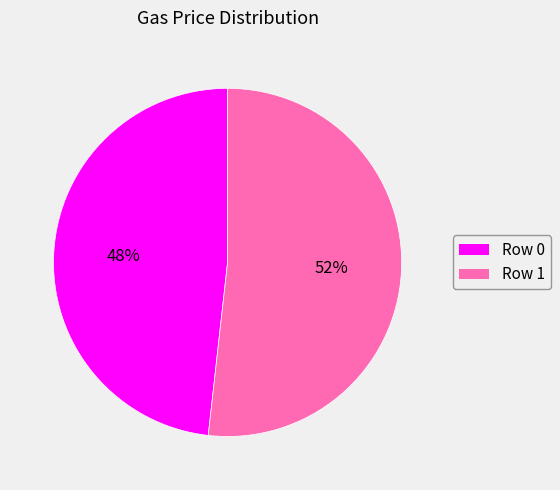

To the nearest percent, what is the combined percentage of Row 0 and Row 1?

100%